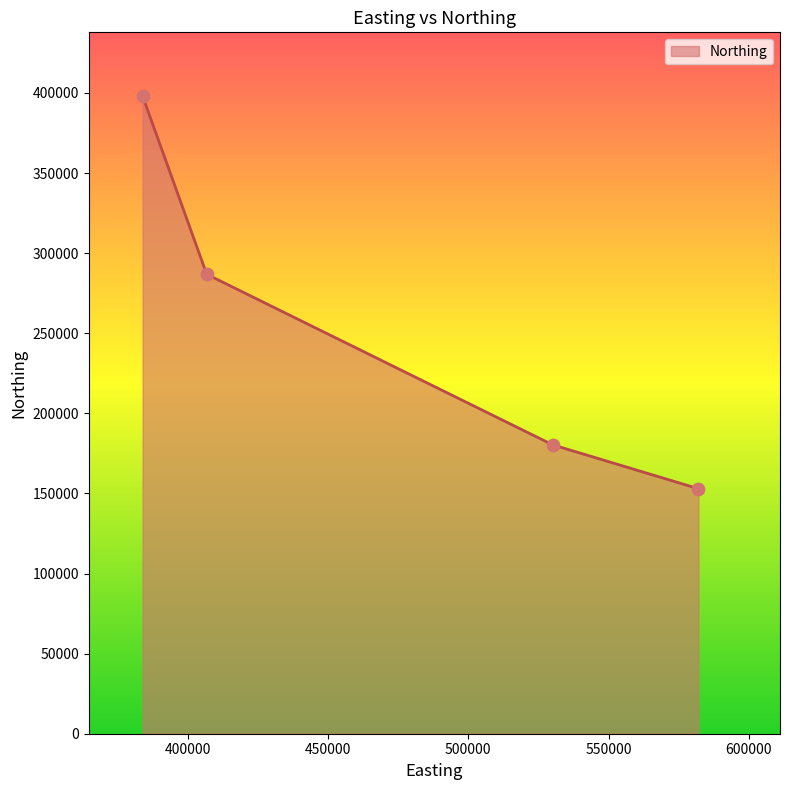

True or false: there are more than 1 points higher than both neighbors.

False